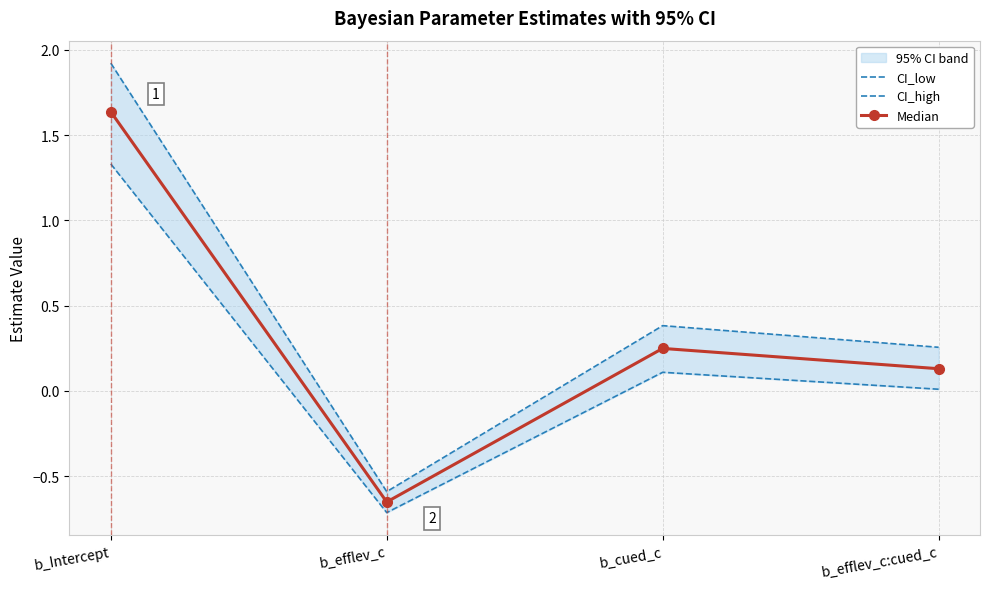

True or false: Median and CI_high cross at least once.

False